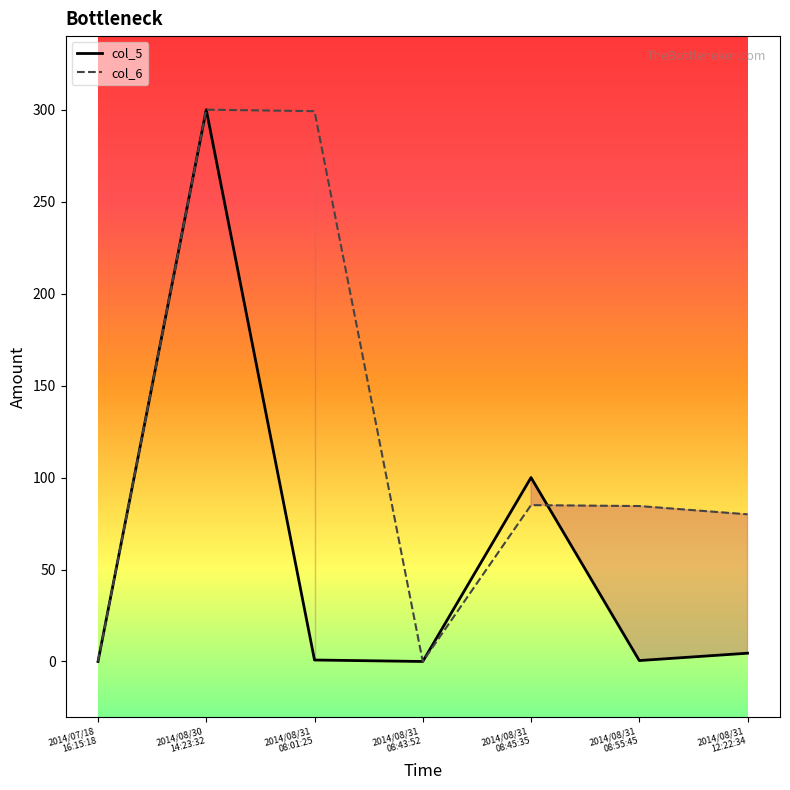

List the series in order of their overall mean, highest first.

col_6, col_5